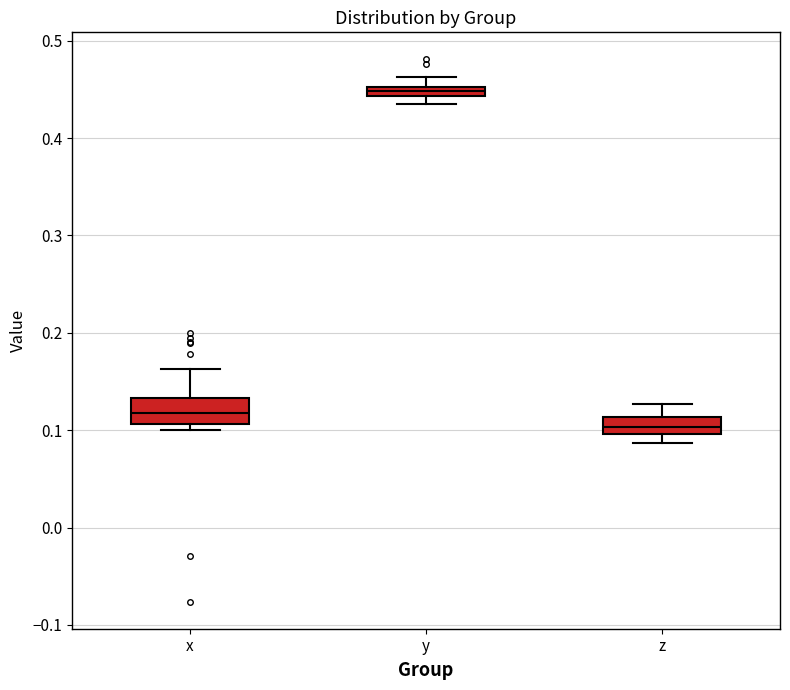

Where is the lower edge of the box for z on the y-axis? The values are not printed on the chart, so give them approximately, as read against the axis.

0.10